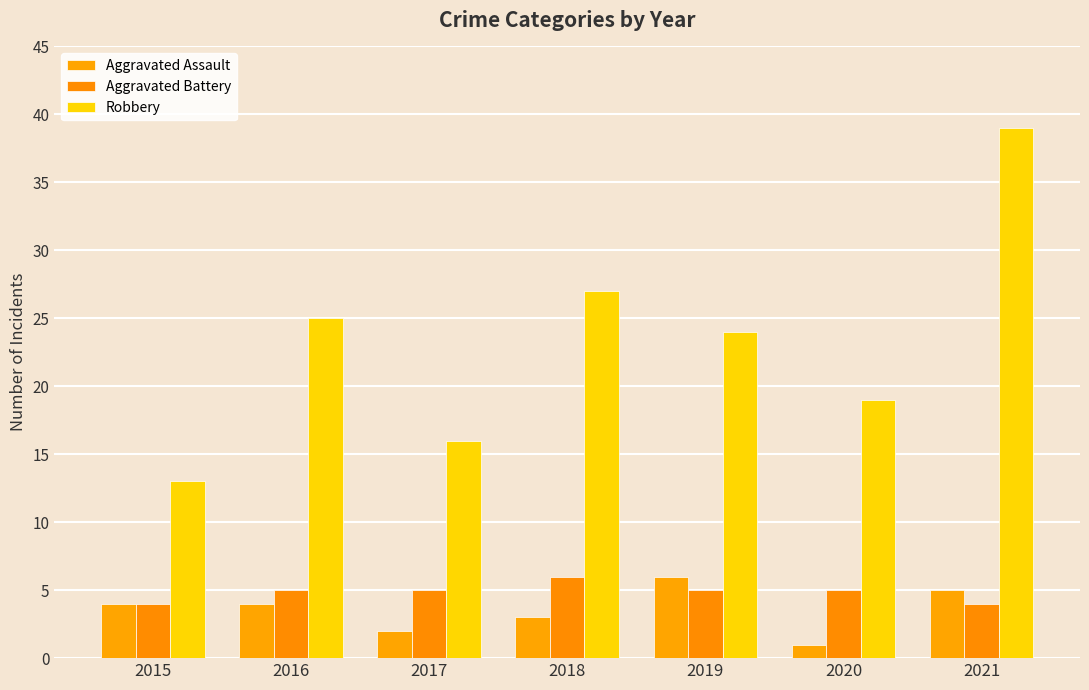

Read the Robbery value at 2018, to the nearest 5.

25